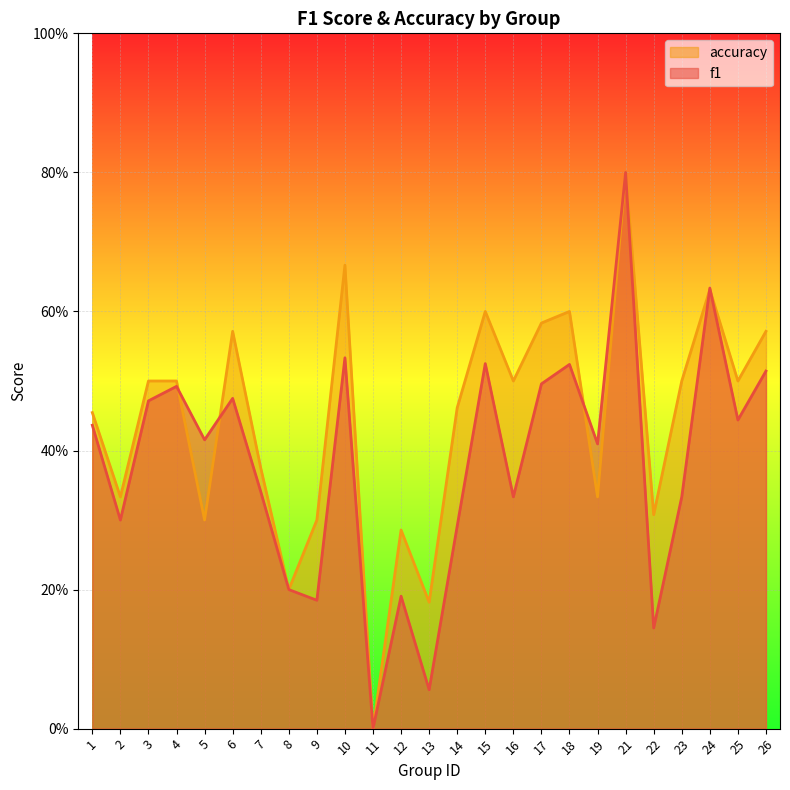

Where do accuracy and f1 first cross each other?

4 and 5